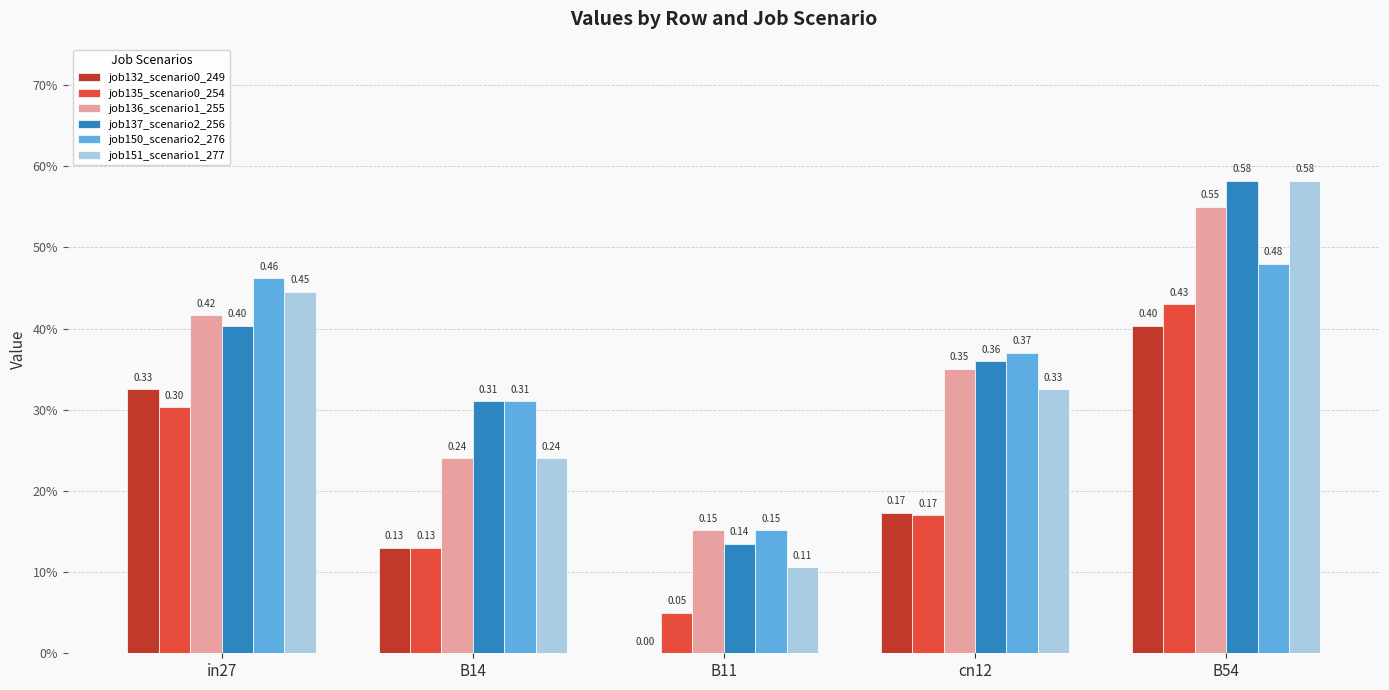

Are the bars horizontal?

No